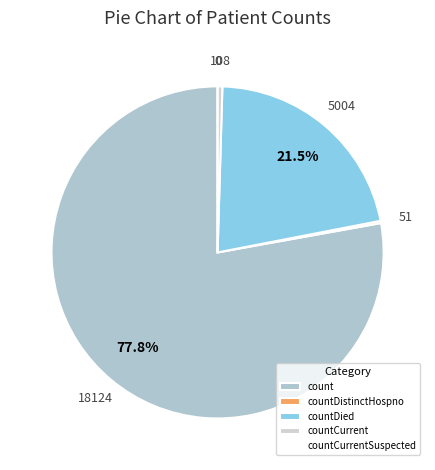

Approximately how many times larger is the value at countDied compared to count?

0.3